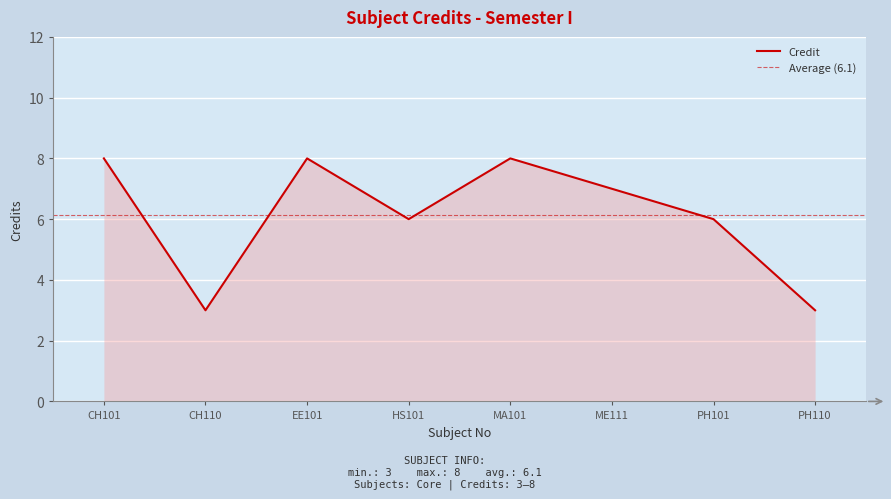

Reading left to right, list all the values displayed in this chart.

8	3	8	6	8	7	6	3